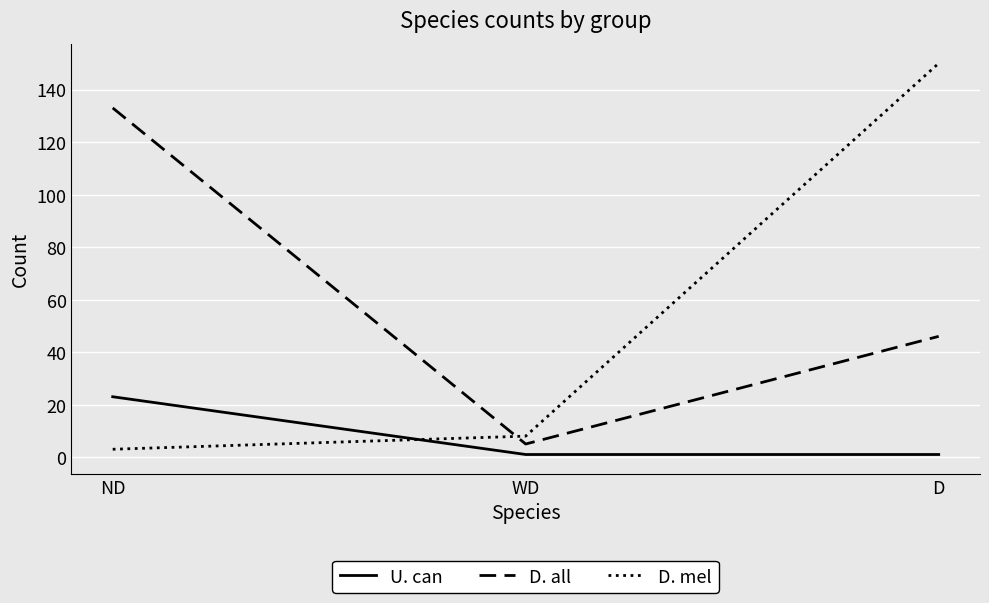

Rank the series by their maximum value, from highest to lowest.

D. mel, D. all, U. can